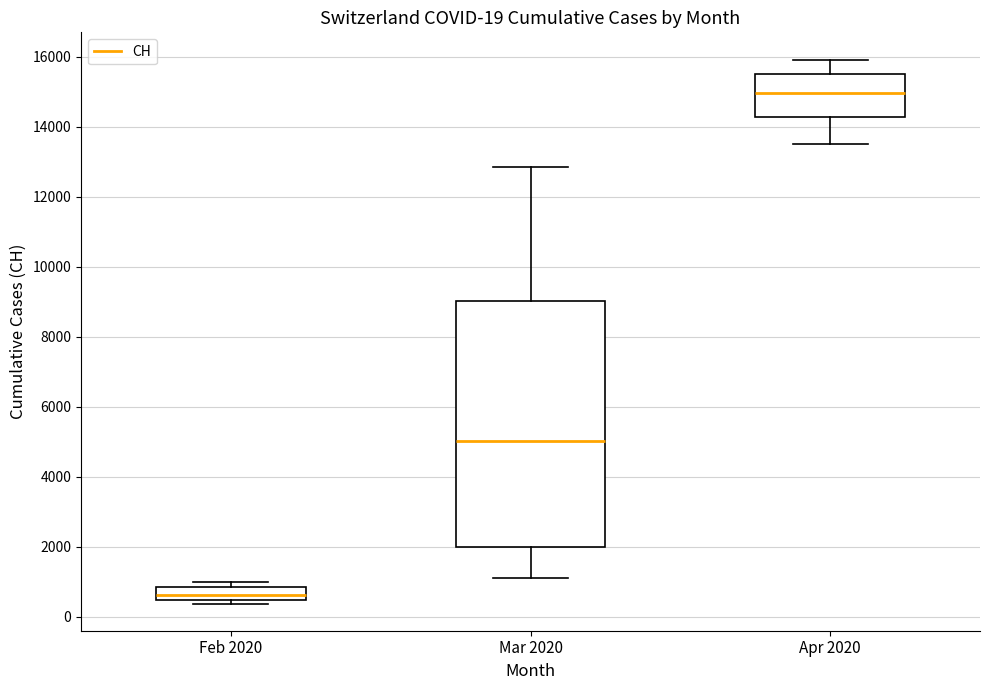

Which box's median line is the highest?

Apr 2020